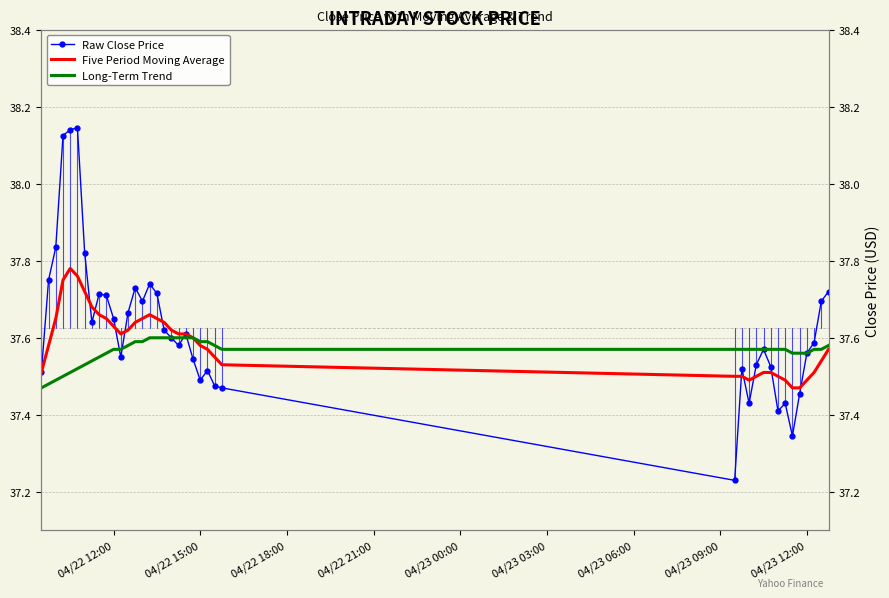

What is the sum of all Five Period Moving Average values?

1503.6